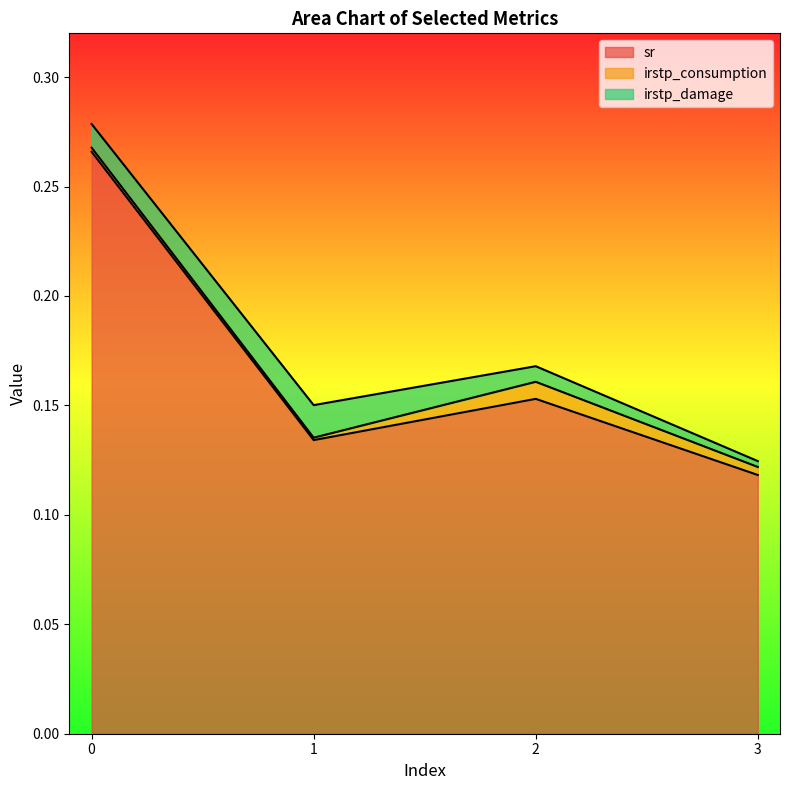

Which series changed the most between 0 and 1?

sr